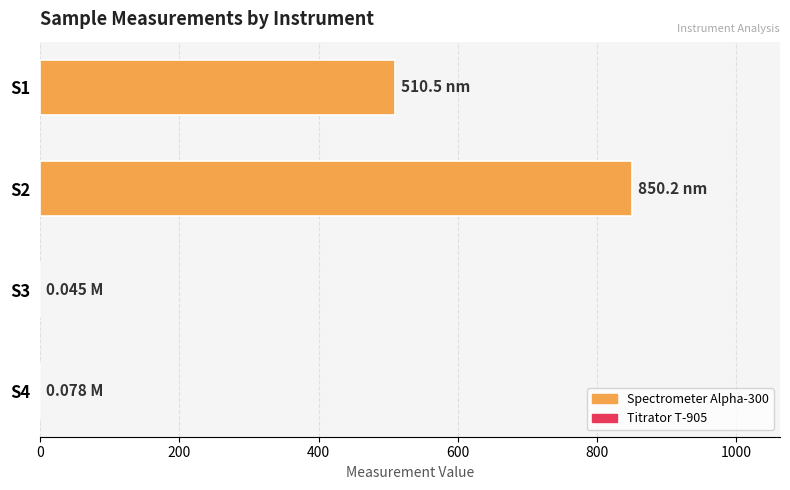

Which category has the highest value across all series?

S2